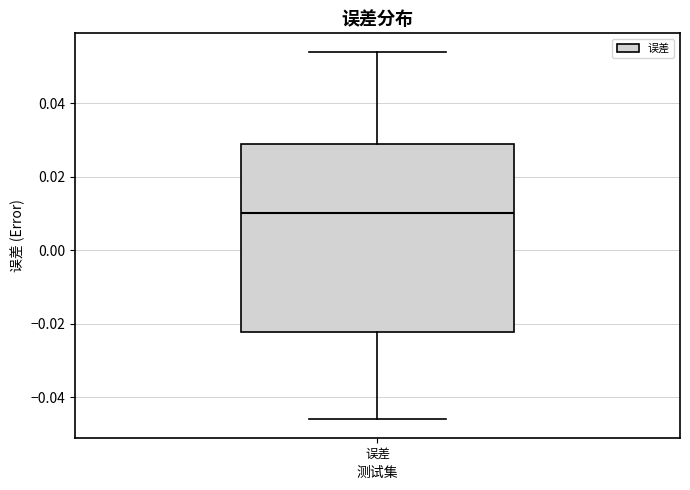

Read this box plot against the y-axis: the position of the median line, the range covered by the box, and the ends of both whiskers. The values are not printed on the chart, so give them approximately, as read against the axis.

median 0.010, box -0.022 to 0.028, whiskers -0.046 to 0.054